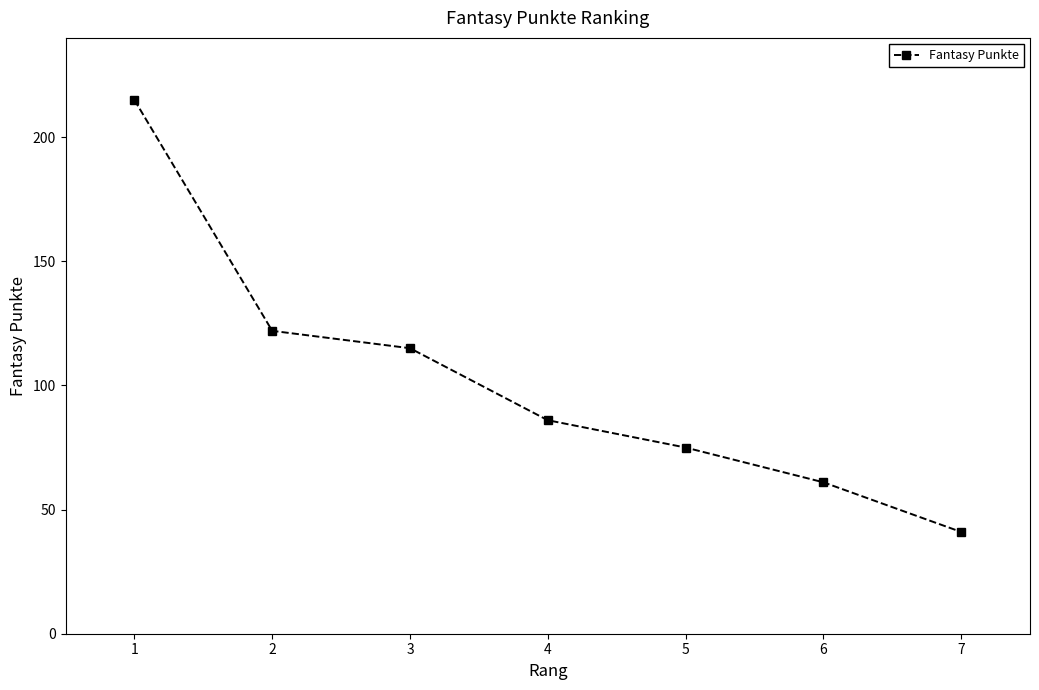

The value at 7 is 41. True or false?

True